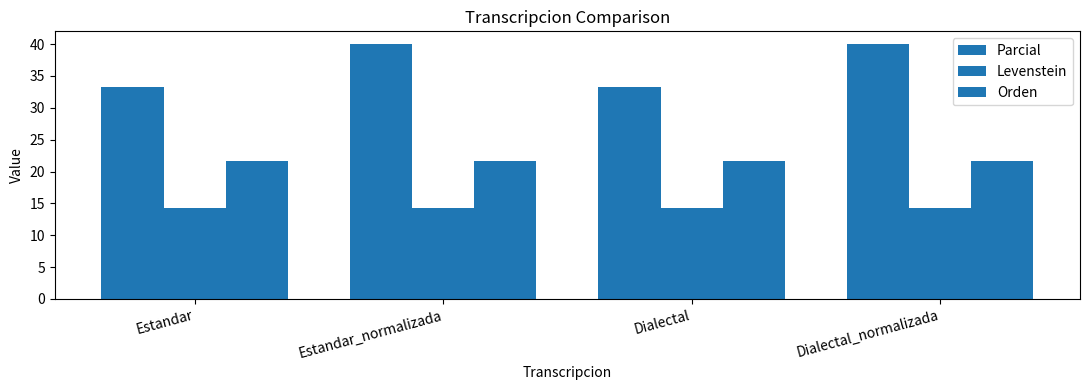

Which series has the widest spread of values?

Parcial